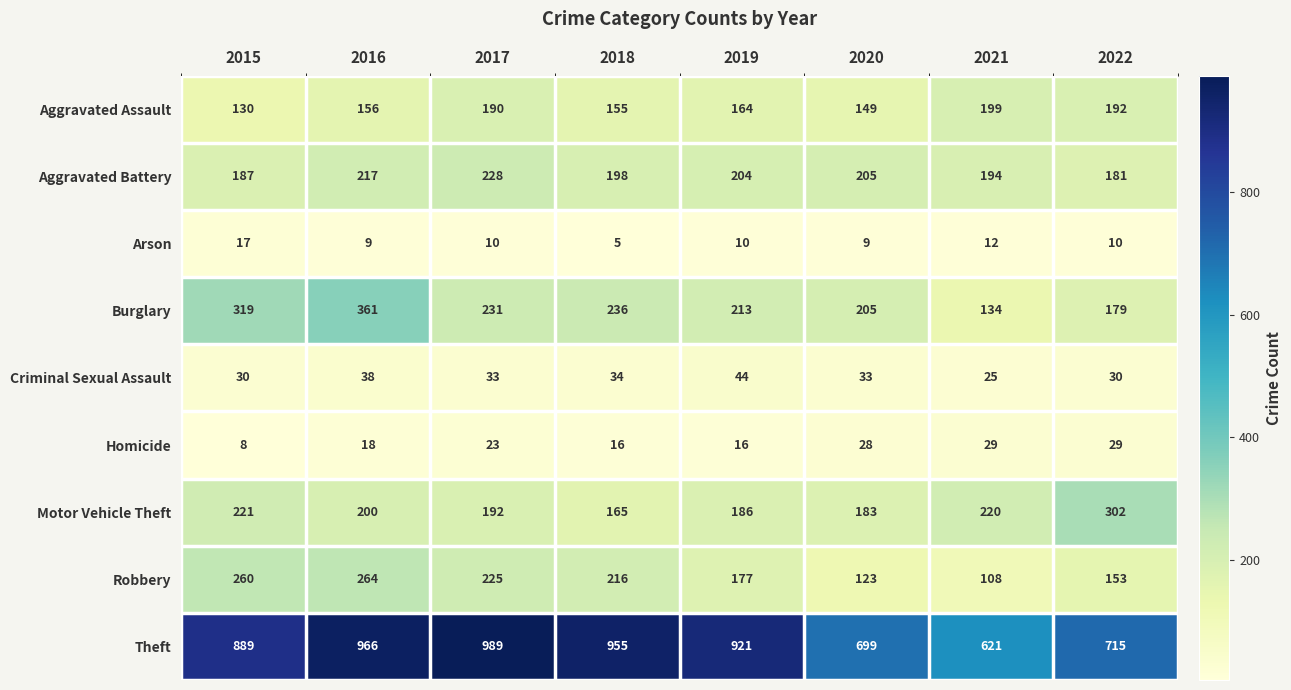

The value of Criminal Sexual Assault at 2021 is 25. True or false?

True